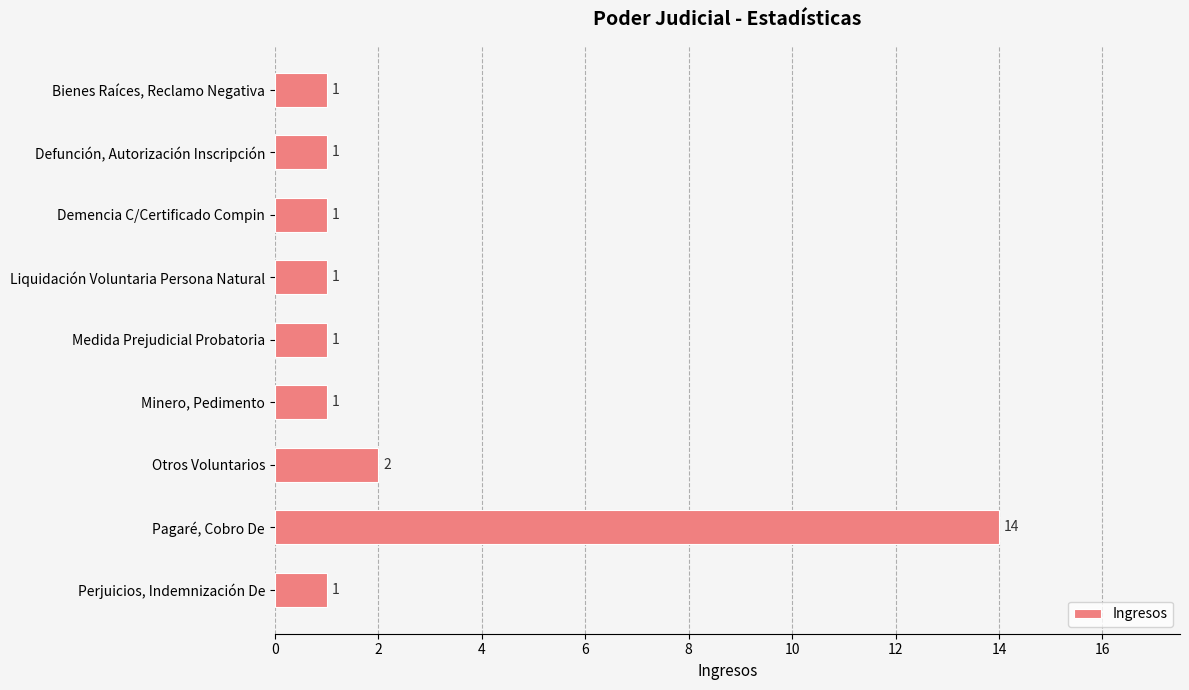

The chart shows a value of 1 at Demencia C/Certificado Compin. True or false?

True